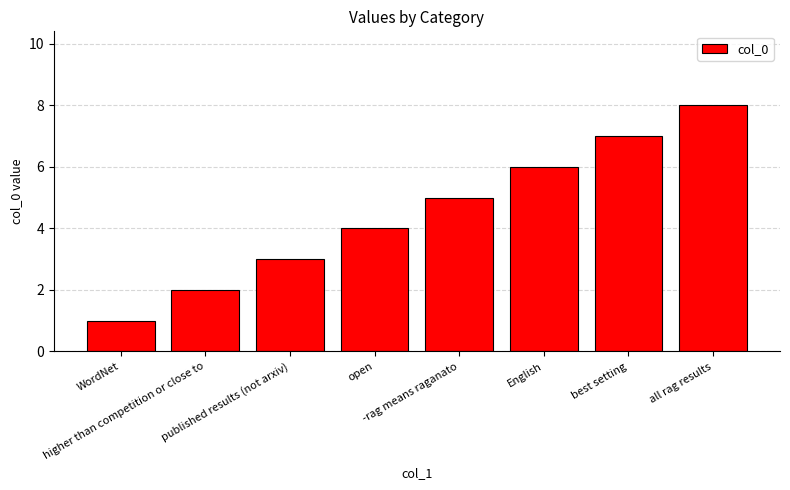

Reading left to right, transcribe all the data shown in this chart.

WordNet=1	higher than competition or close to=2	published results (not arxiv)=3	open=4	-rag means raganato=5	English=6	best setting=7	all rag results=8